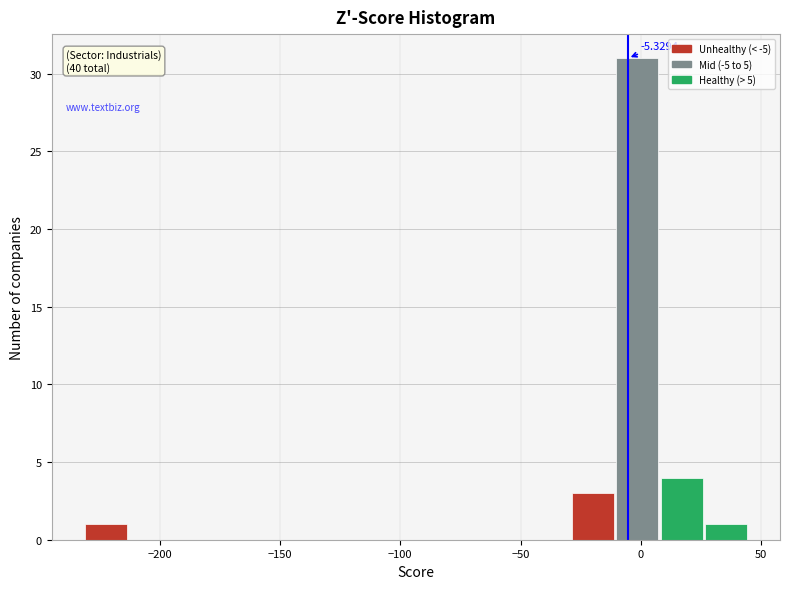

Read against the x-axis, roughly where is the centre of the tallest bar?

0